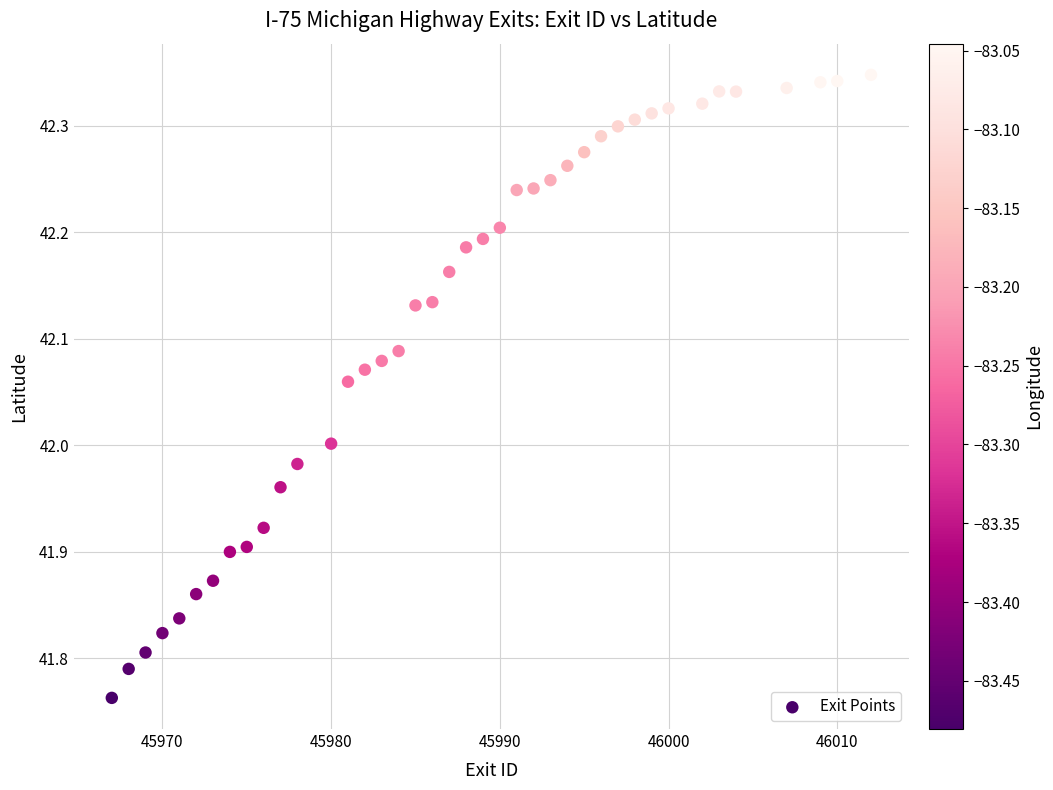

What is the range of X values (max minus min)?

45.0